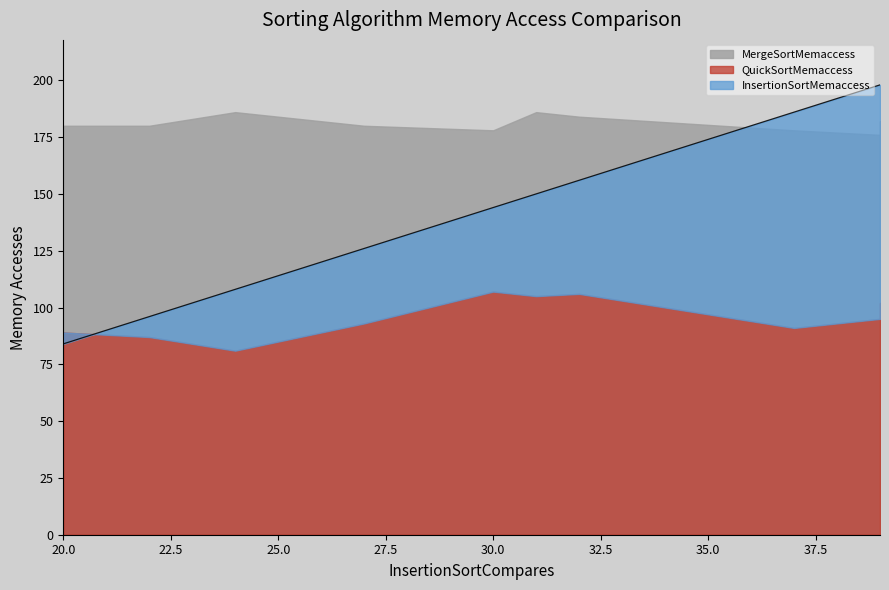

What is the minimum value for MergeSortMemaccess?

176